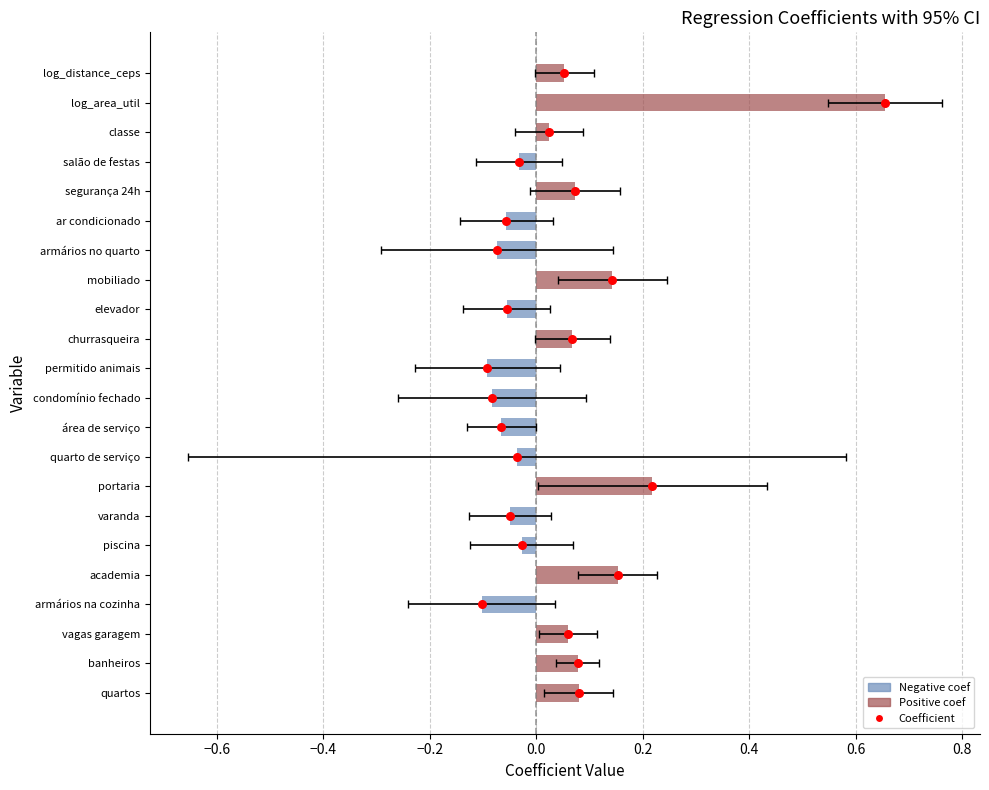

Is the value of coef point at 0.8 greater than the value of coef at 0.0?

Yes